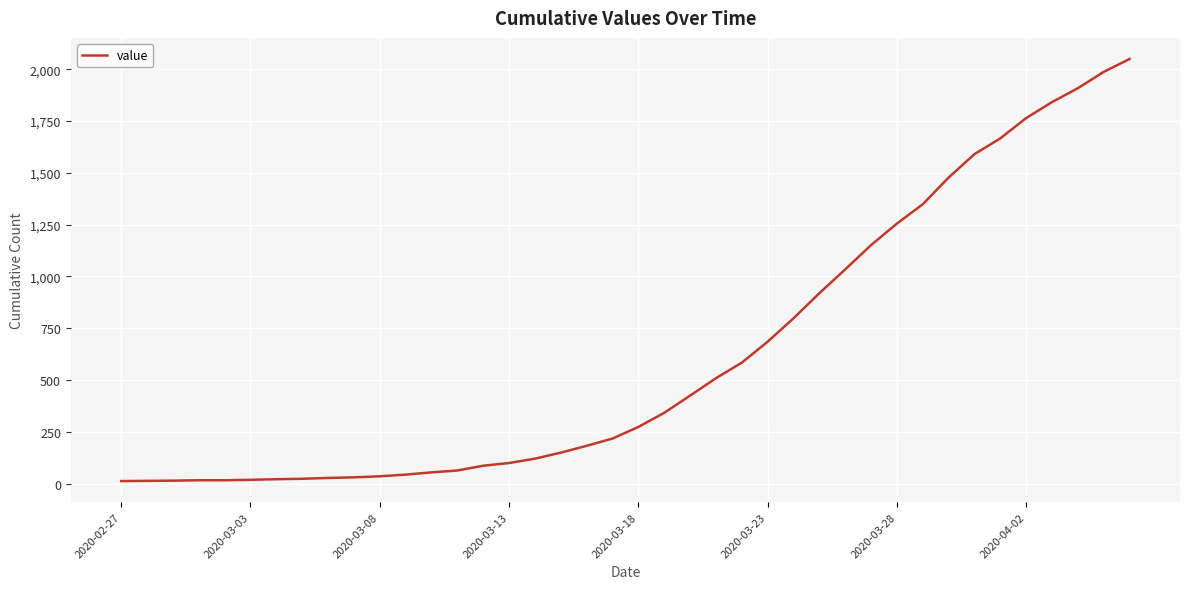

Does the chart display data point markers on the line(s)?

No